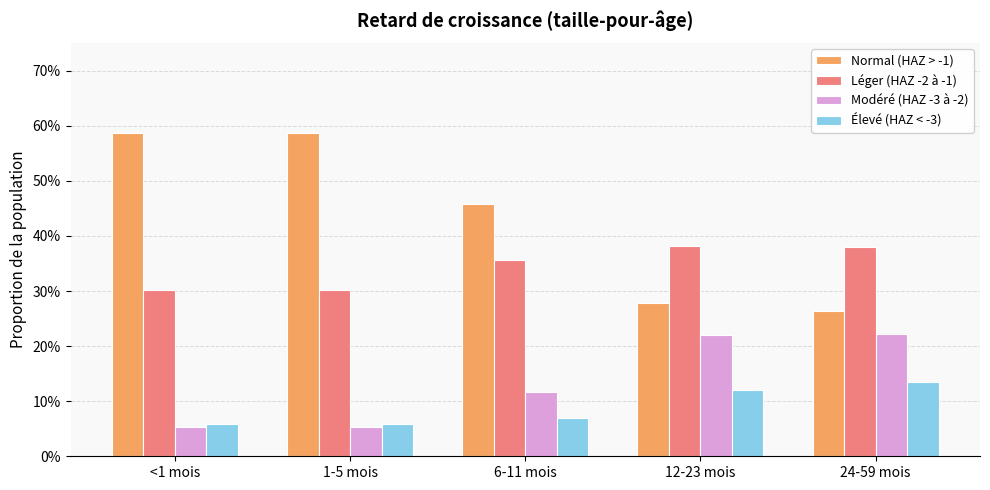

At which category does the chart reach its minimum across all series?

<1 mois